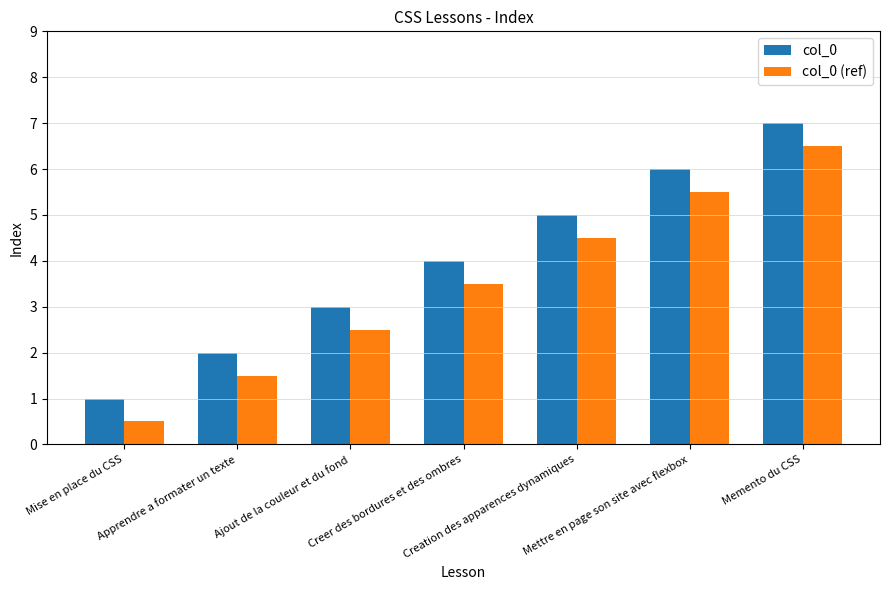

What is the label of the 6th bar from the right?

Apprendre a formater un texte